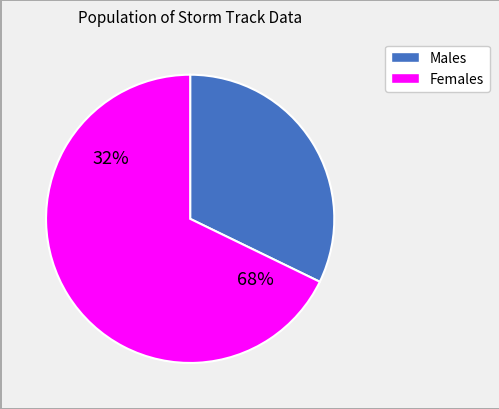

What portion of the pie excludes 39?

100.0%